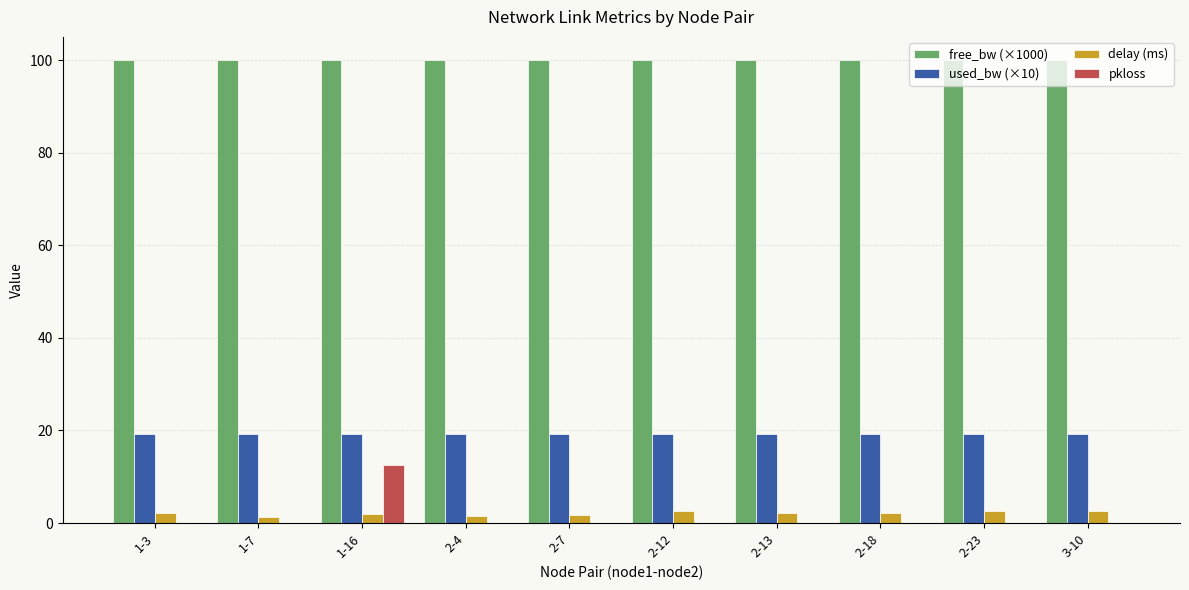

What is the total value across all series at 2-4?

120.7